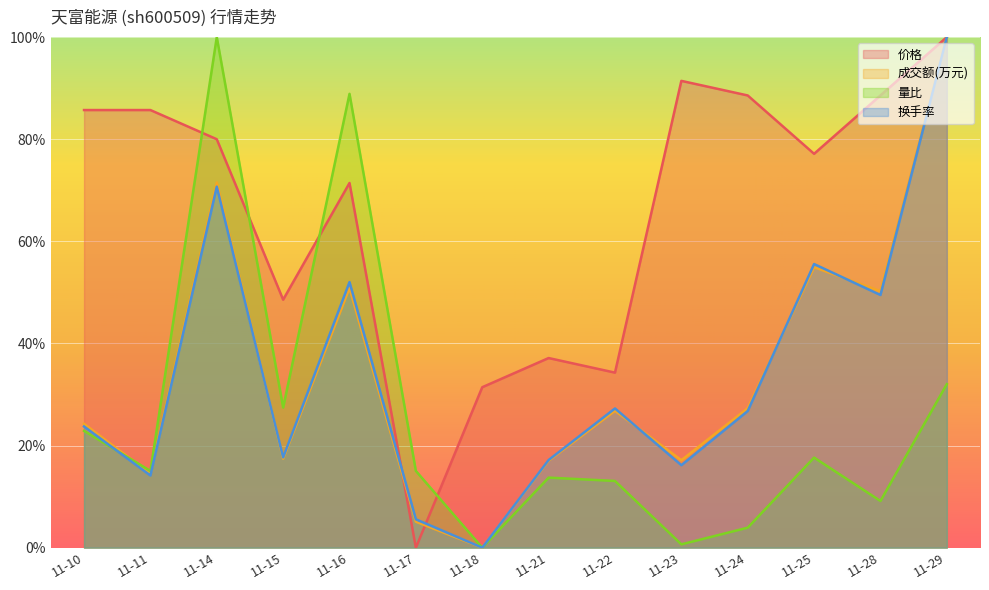

True or false: 换手率 and 量比 cross at least once.

True